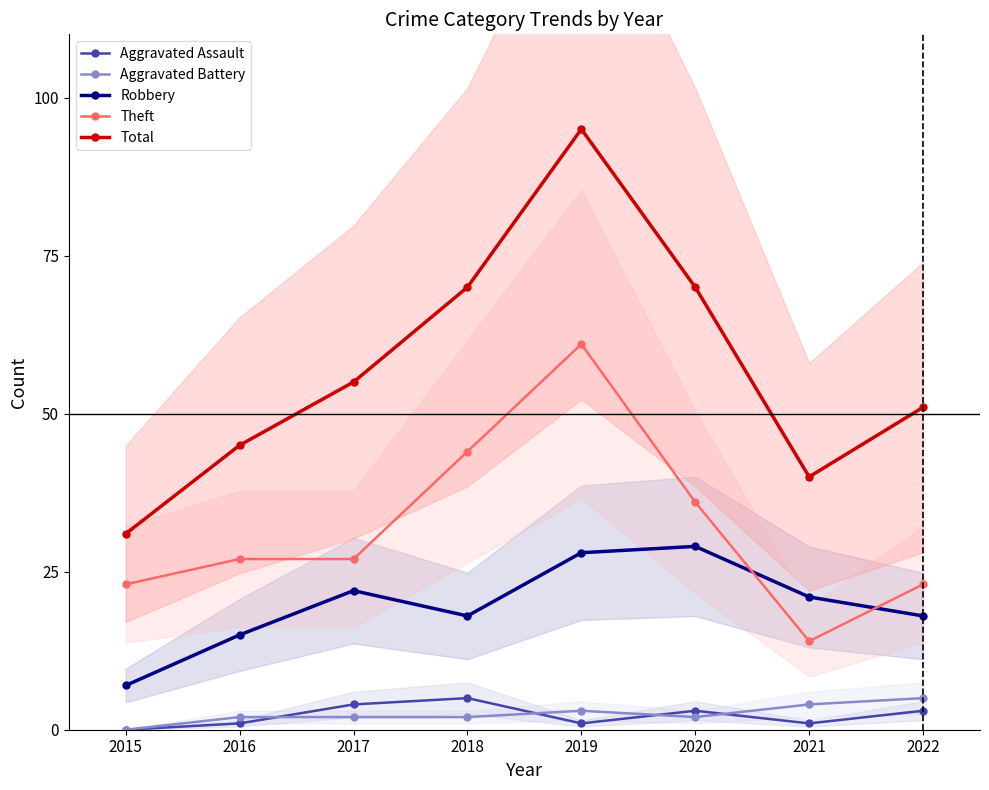

What value does the Aggravated Battery series have at 2021?

4